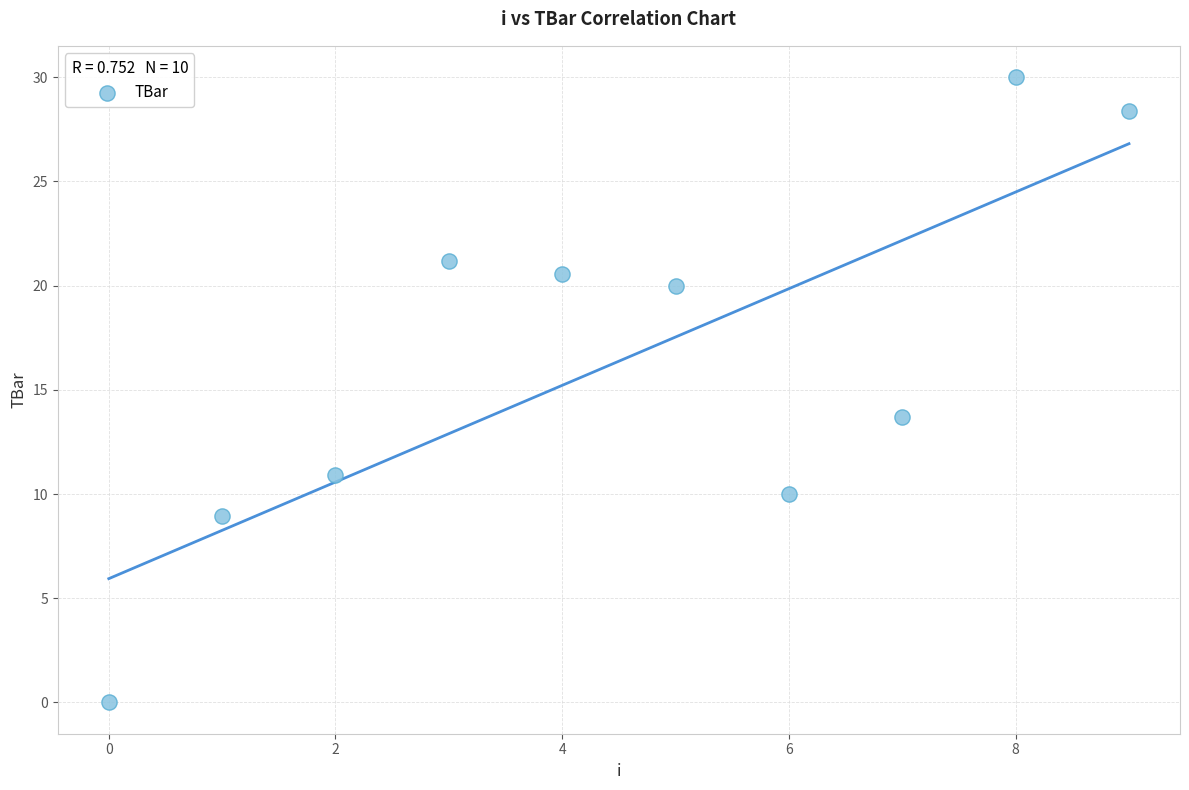

What is the average Y value?

16.4